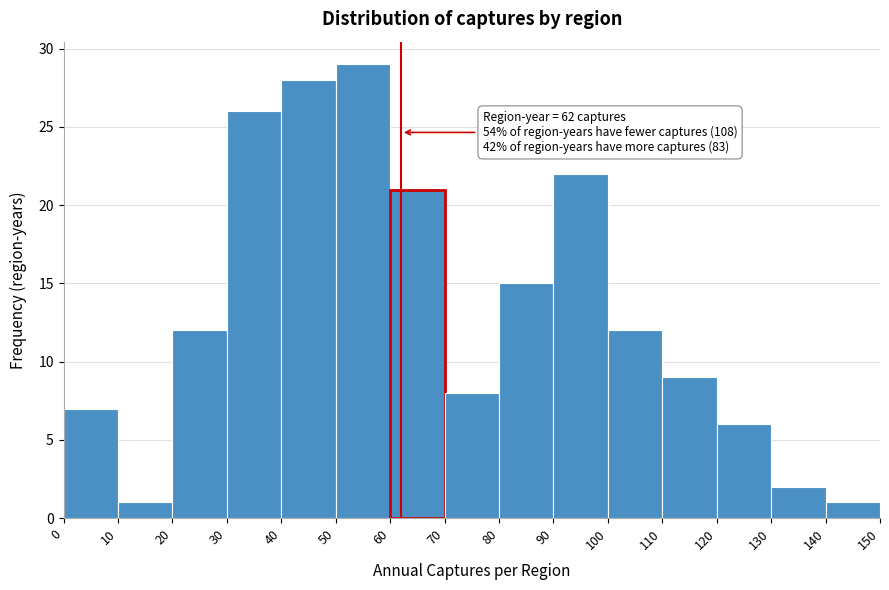

Over which range of the x-axis is the bar tallest?

50 to 60